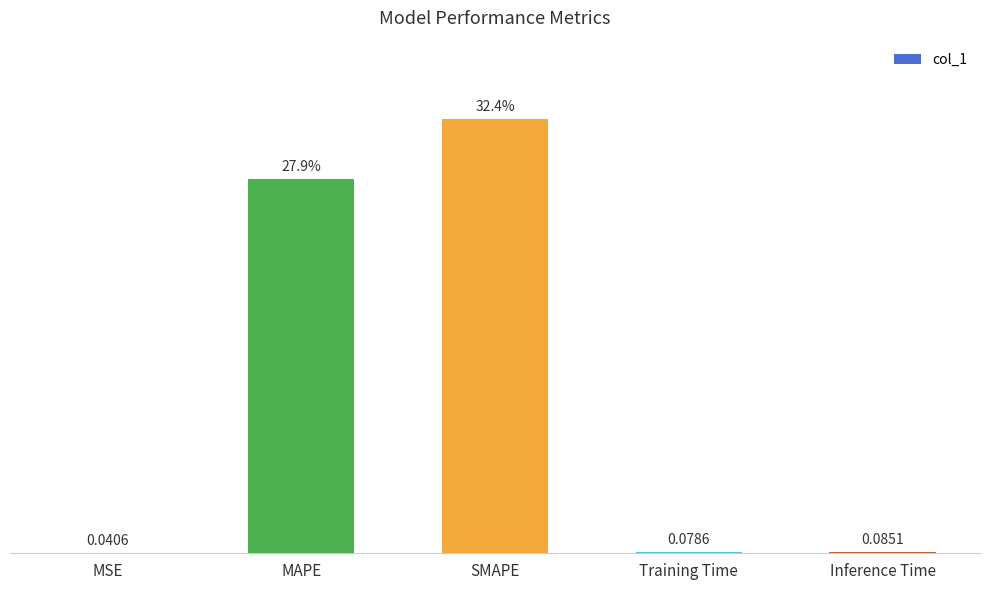

Where is the data nearest to the value 16?

MAPE